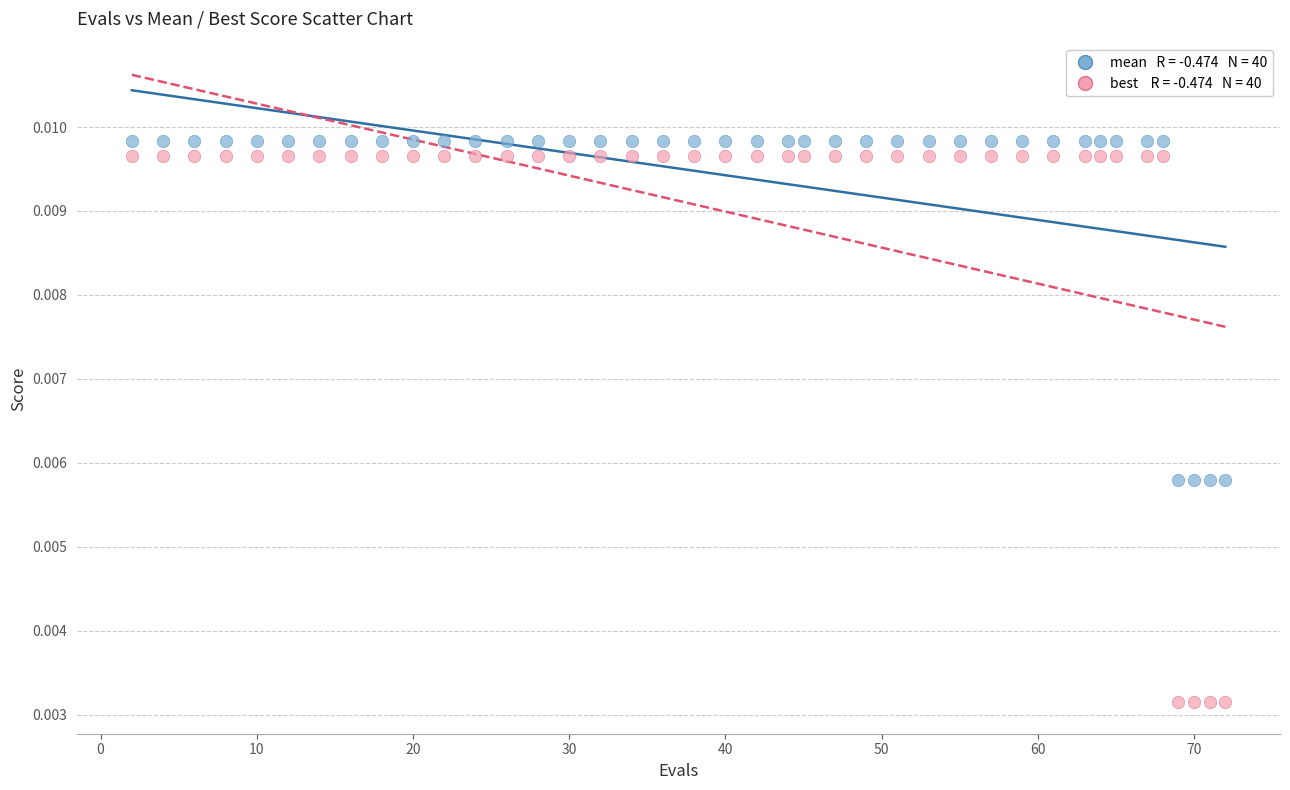

Across all data points, what is the range of X values (max minus min)?

70.0